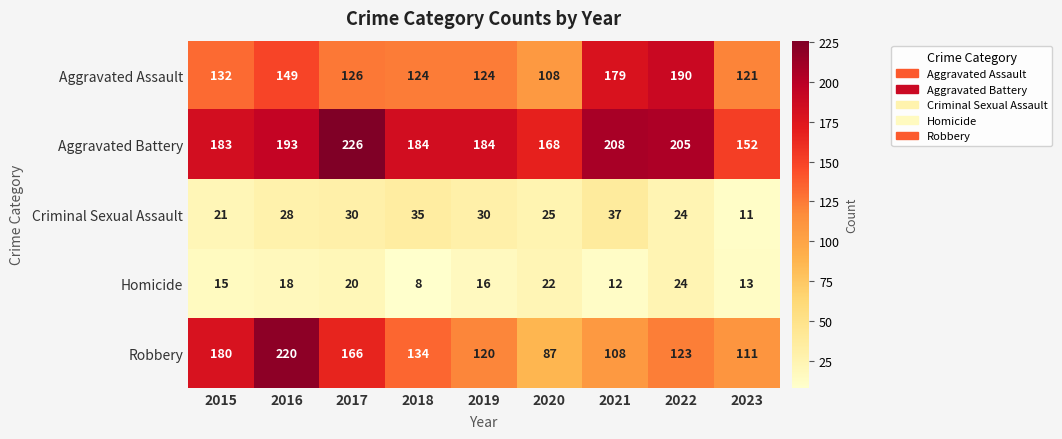

At which category does the chart reach its peak across all series?

2017